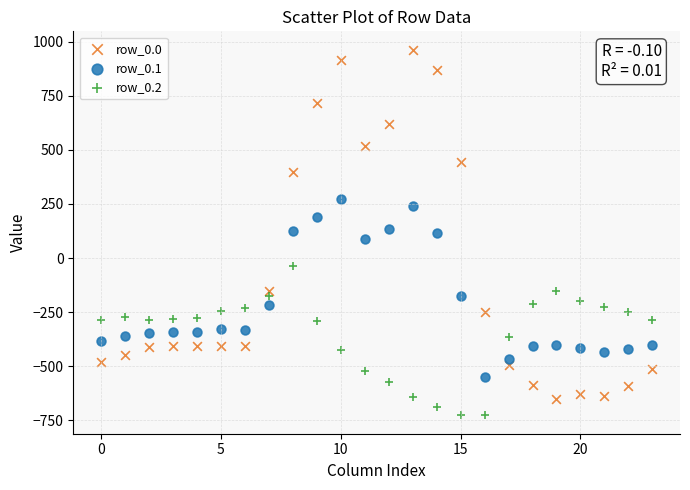

Which series has the largest Y range (max minus min)?

row_0.0